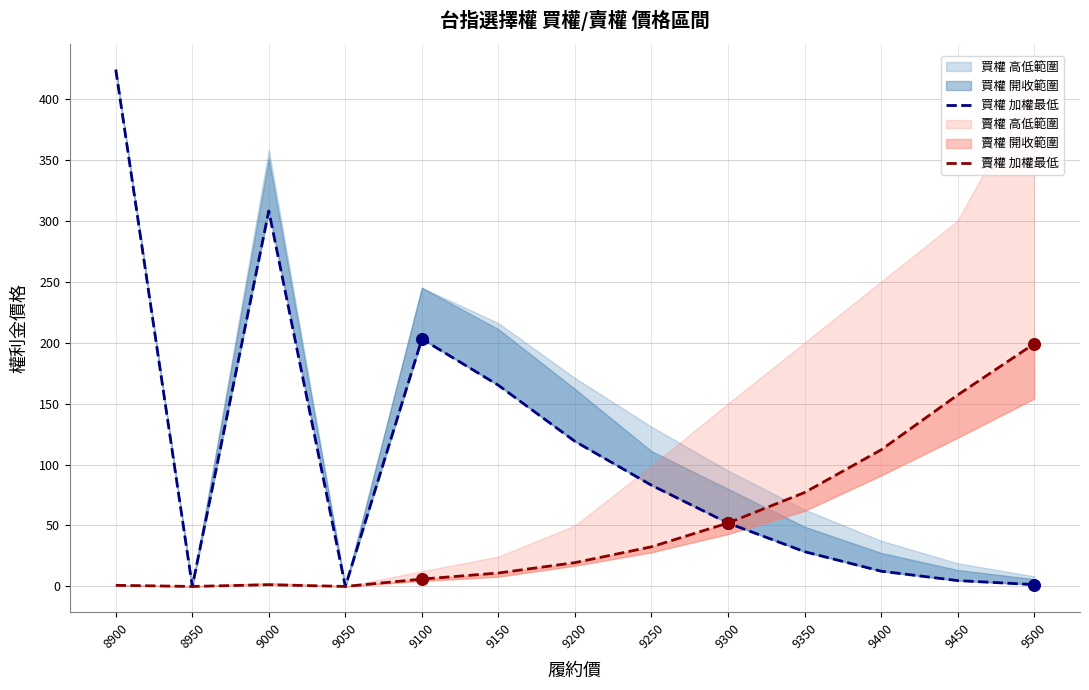

Which series has the largest Y range (max minus min)?

買權 加權最低